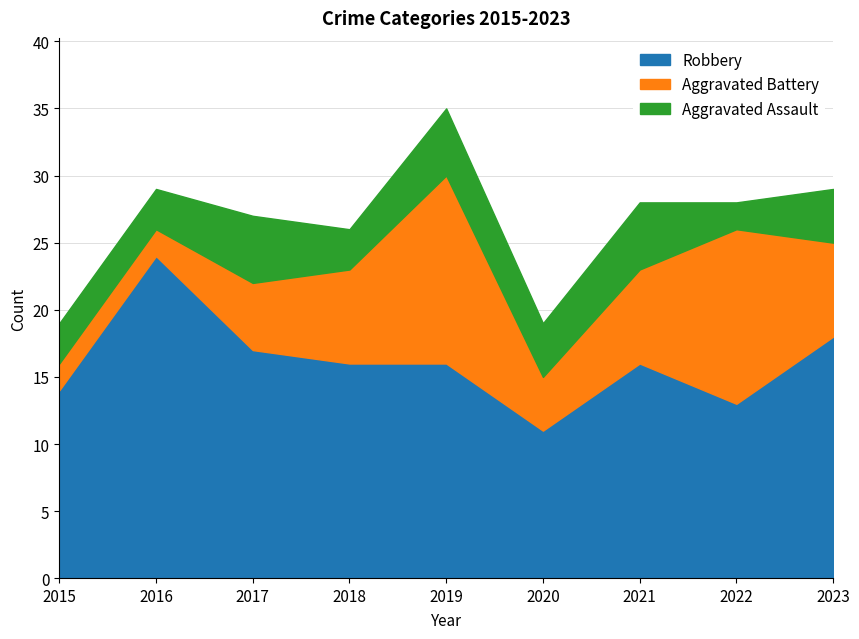

Where is Robbery nearest to the value 17?

2017